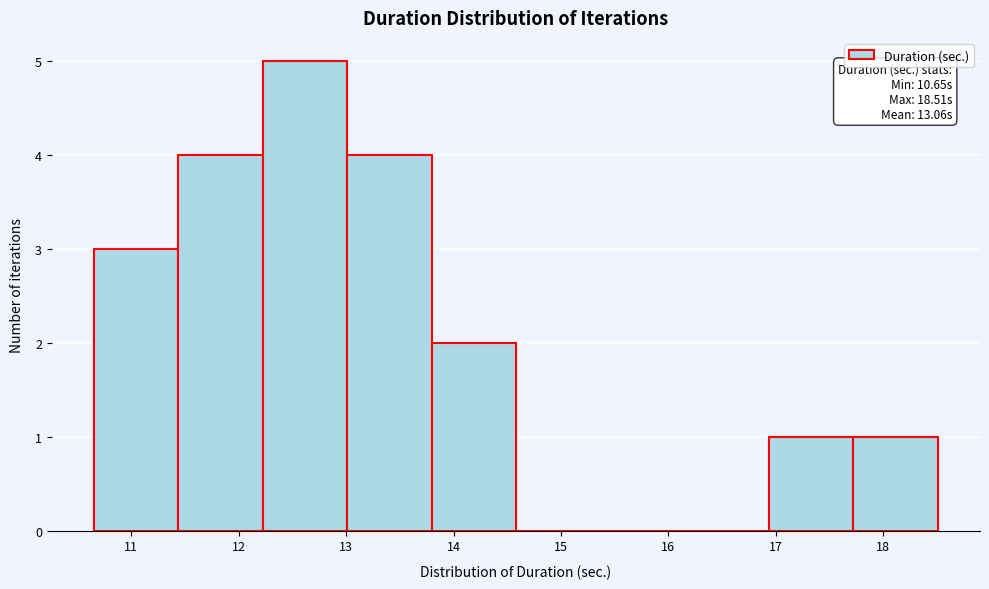

Over which range of the x-axis is the bar tallest?

12.2 to 13.0